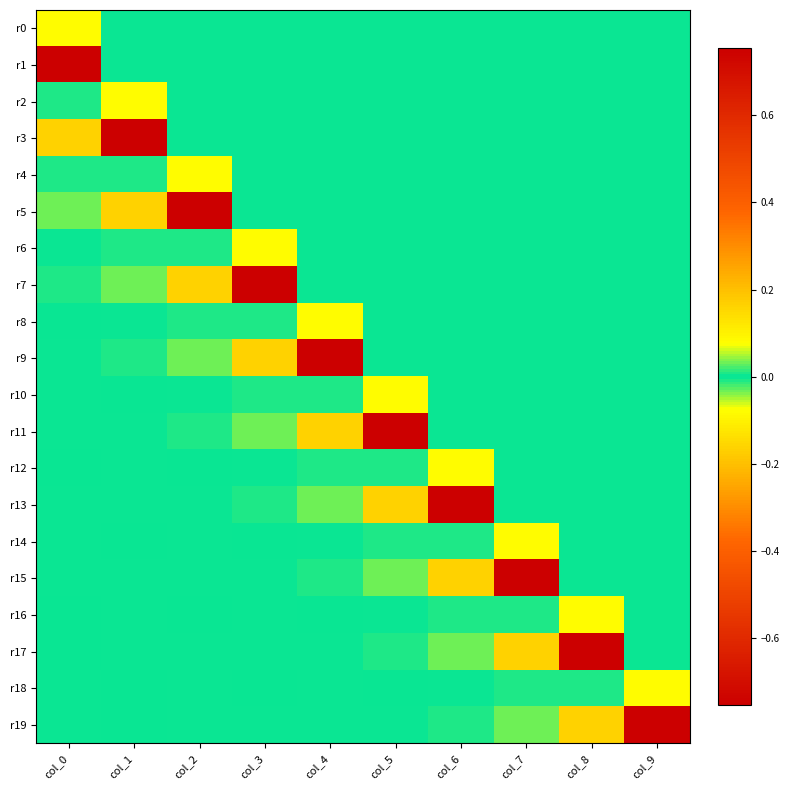

Reading left to right, extract all data points from this chart.

r0: col_0=-0.1	col_1=0.0	col_2=0.0	col_3=0.0	col_4=0.0	col_5=0.0	col_6=0.0	col_7=0.0	col_8=0.0	col_9=0.0
r1: col_0=0.8	col_1=0.0	col_2=0.0	col_3=0.0	col_4=0.0	col_5=0.0	col_6=0.0	col_7=0.0	col_8=0.0	col_9=0.0
r2: col_0=-0.0	col_1=-0.1	col_2=0.0	col_3=0.0	col_4=0.0	col_5=0.0	col_6=0.0	col_7=0.0	col_8=0.0	col_9=0.0
r3: col_0=0.2	col_1=0.8	col_2=0.0	col_3=0.0	col_4=0.0	col_5=0.0	col_6=0.0	col_7=0.0	col_8=0.0	col_9=0.0
r4: col_0=-0.0	col_1=-0.0	col_2=-0.1	col_3=0.0	col_4=0.0	col_5=0.0	col_6=0.0	col_7=0.0	col_8=0.0	col_9=0.0
r5: col_0=0.0	col_1=0.2	col_2=0.8	col_3=0.0	col_4=0.0	col_5=0.0	col_6=0.0	col_7=0.0	col_8=0.0	col_9=0.0
r6: col_0=0.0	col_1=-0.0	col_2=-0.0	col_3=-0.1	col_4=0.0	col_5=0.0	col_6=0.0	col_7=0.0	col_8=0.0	col_9=0.0
r7: col_0=0.0	col_1=0.0	col_2=0.2	col_3=0.8	col_4=0.0	col_5=0.0	col_6=0.0	col_7=0.0	col_8=0.0	col_9=0.0
r8: col_0=-0.0	col_1=0.0	col_2=-0.0	col_3=-0.0	col_4=-0.1	col_5=0.0	col_6=0.0	col_7=0.0	col_8=0.0	col_9=0.0
r9: col_0=0.0	col_1=0.0	col_2=0.0	col_3=0.2	col_4=0.8	col_5=0.0	col_6=0.0	col_7=0.0	col_8=0.0	col_9=0.0
r10: col_0=0.0	col_1=-0.0	col_2=0.0	col_3=-0.0	col_4=-0.0	col_5=-0.1	col_6=0.0	col_7=0.0	col_8=0.0	col_9=0.0
r11: col_0=0.0	col_1=0.0	col_2=0.0	col_3=0.0	col_4=0.2	col_5=0.8	col_6=0.0	col_7=0.0	col_8=0.0	col_9=0.0
r12: col_0=-0.0	col_1=0.0	col_2=-0.0	col_3=0.0	col_4=-0.0	col_5=-0.0	col_6=-0.1	col_7=0.0	col_8=0.0	col_9=0.0
r13: col_0=0.0	col_1=0.0	col_2=0.0	col_3=0.0	col_4=0.0	col_5=0.2	col_6=0.8	col_7=0.0	col_8=0.0	col_9=0.0
r14: col_0=0.0	col_1=-0.0	col_2=0.0	col_3=-0.0	col_4=0.0	col_5=-0.0	col_6=-0.0	col_7=-0.1	col_8=0.0	col_9=0.0
r15: col_0=0.0	col_1=0.0	col_2=0.0	col_3=0.0	col_4=0.0	col_5=0.0	col_6=0.2	col_7=0.8	col_8=0.0	col_9=0.0
r16: col_0=-0.0	col_1=0.0	col_2=-0.0	col_3=0.0	col_4=-0.0	col_5=0.0	col_6=-0.0	col_7=-0.0	col_8=-0.1	col_9=0.0
r17: col_0=-0.0	col_1=0.0	col_2=0.0	col_3=0.0	col_4=0.0	col_5=0.0	col_6=0.0	col_7=0.2	col_8=0.8	col_9=0.0
r18: col_0=0.0	col_1=-0.0	col_2=0.0	col_3=-0.0	col_4=0.0	col_5=-0.0	col_6=0.0	col_7=-0.0	col_8=-0.0	col_9=-0.1
r19: col_0=0.0	col_1=-0.0	col_2=0.0	col_3=0.0	col_4=0.0	col_5=0.0	col_6=0.0	col_7=0.0	col_8=0.2	col_9=0.8